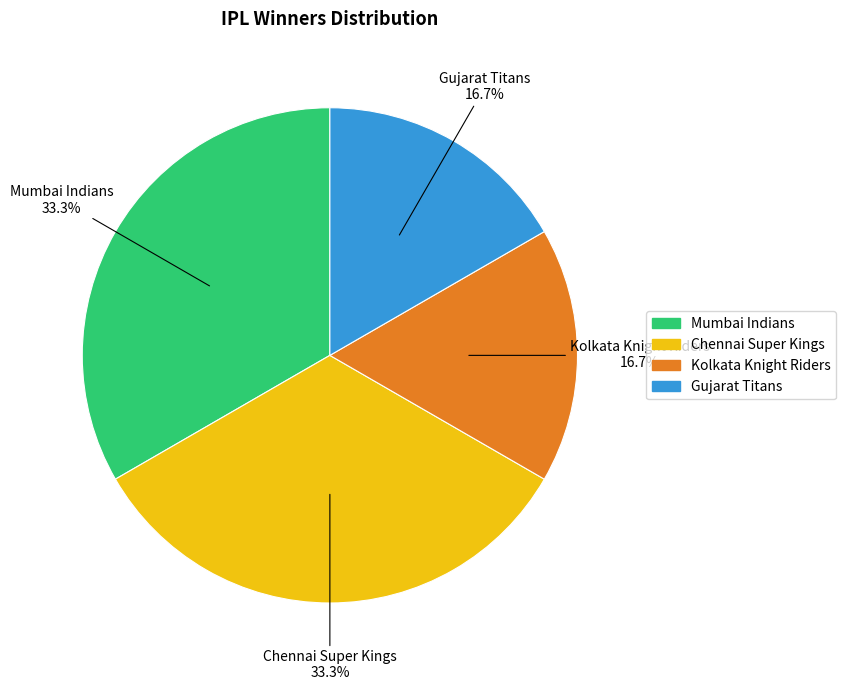

Which has a higher value, Gujarat Titans or Mumbai Indians?

Mumbai Indians